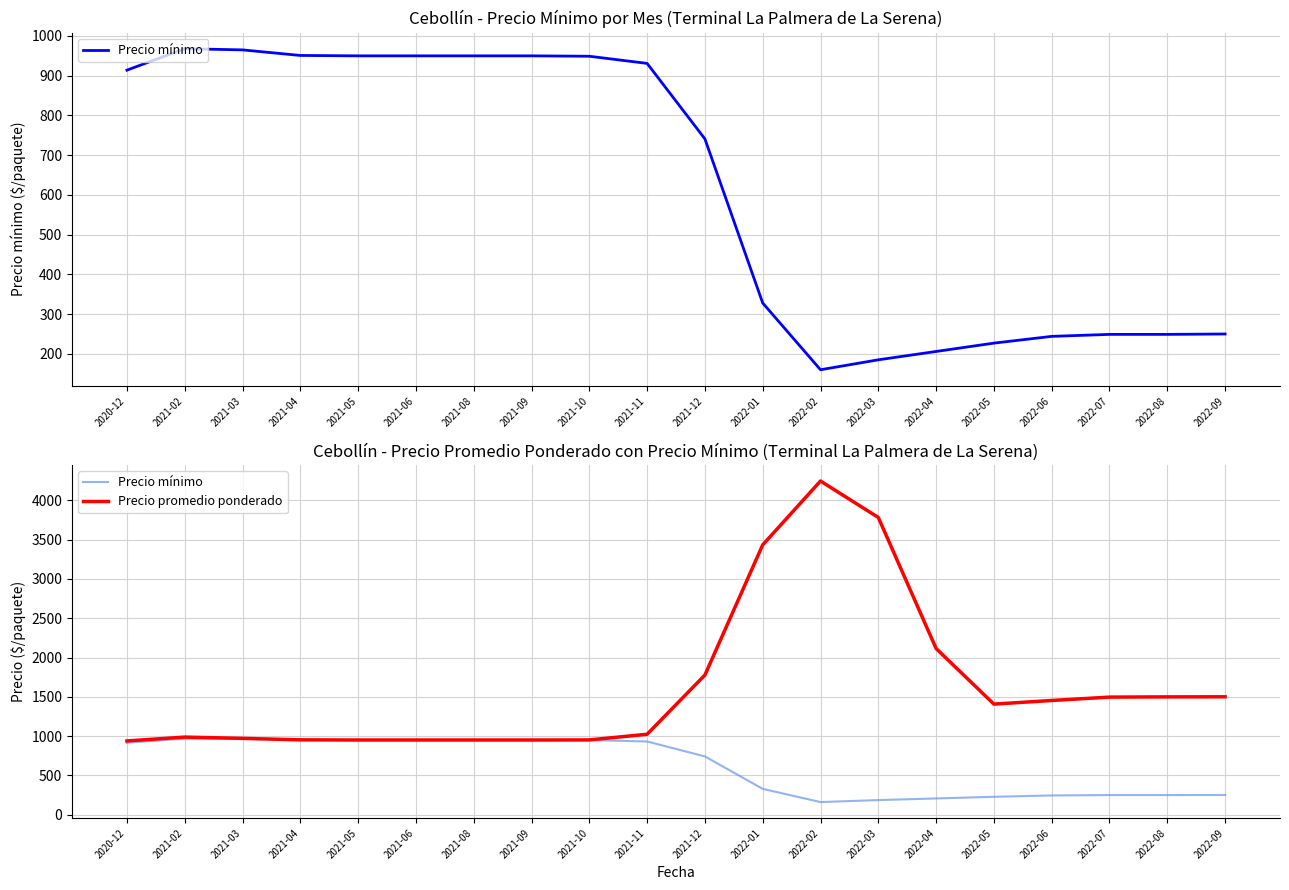

Reading left to right, transcribe all the data shown in this chart.

Precio mínimo: 2020-12=914	2021-02=968	2021-03=965	2021-04=951	2021-05=950	2021-06=950	2021-08=950	2021-09=950	2021-10=949	2021-11=931	2021-12=741	2022-01=328	2022-02=160	2022-03=185	2022-04=206	2022-05=227	2022-06=244	2022-07=249	2022-08=249	2022-09=250
Precio promedio ponderado: 2020-12=938	2021-02=987	2021-03=971	2021-04=952	2021-05=950	2021-06=950	2021-08=950	2021-09=950	2021-10=951	2021-11=1023	2021-12=1777	2022-01=3434	2022-02=4247	2022-03=3783	2022-04=2115	2022-05=1407	2022-06=1453	2022-07=1496	2022-08=1499	2022-09=1500